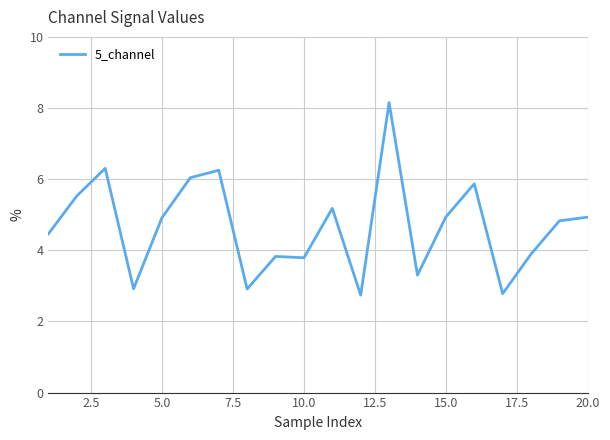

What is the maximum value shown in the chart?

8.2